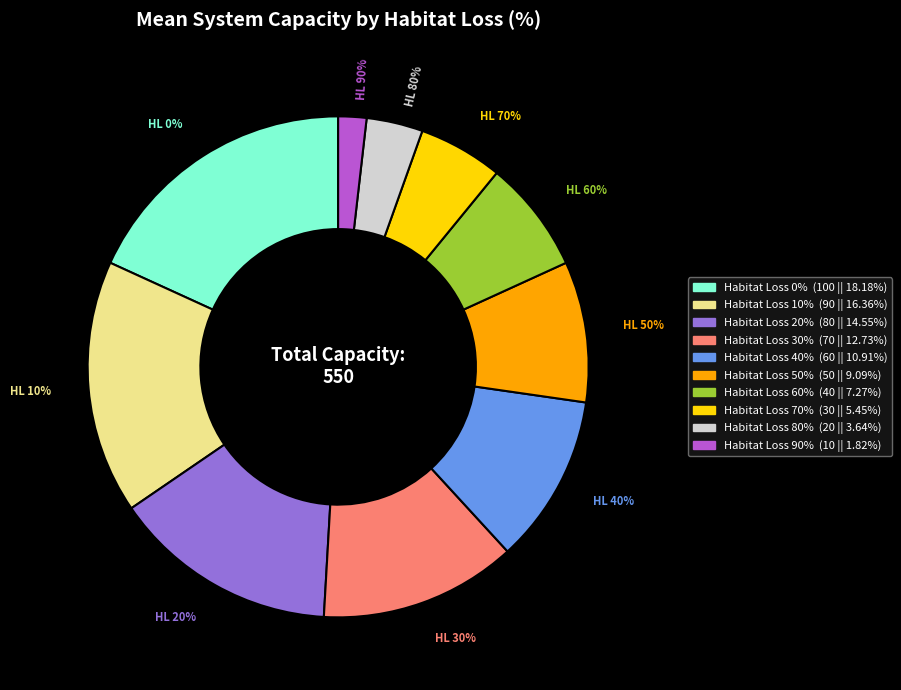

Count the number of slices in the pie.

10